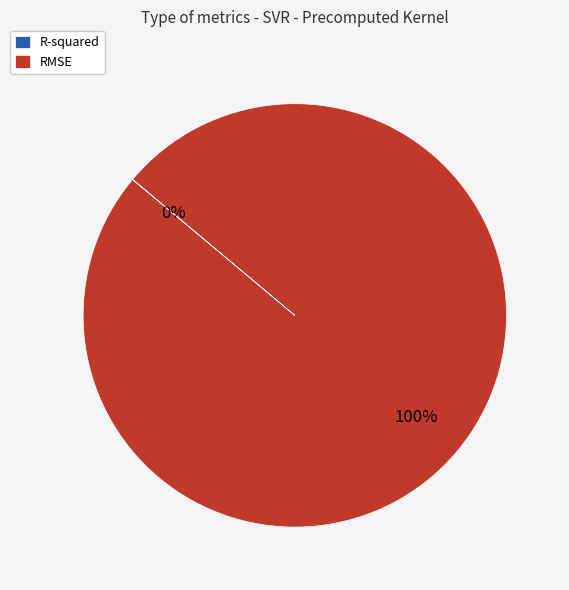

What is the largest slice in the pie chart?

RMSE